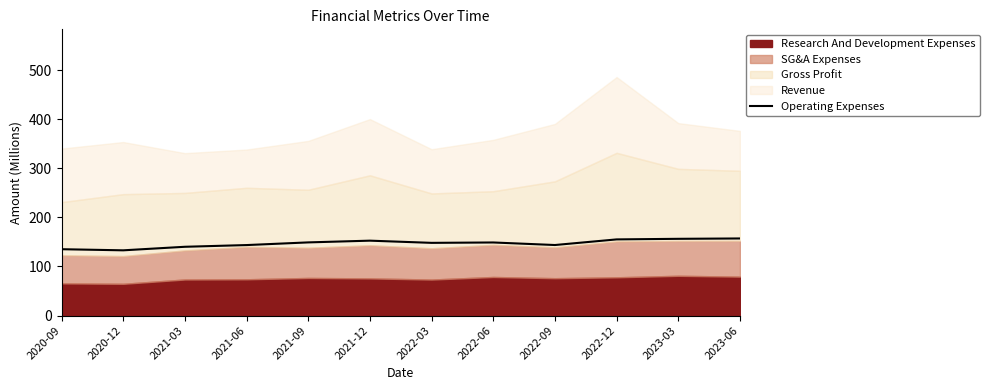

True or false: there are more than 0 points higher than both neighbors.

True